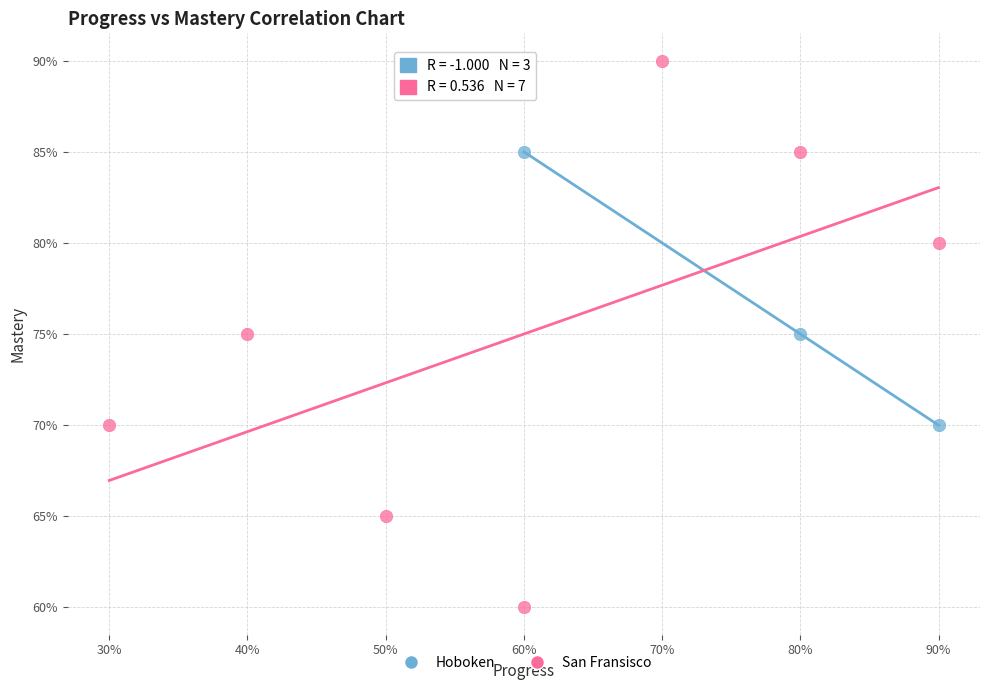

What are all the series names shown in the legend?

Hoboken, San Fransisco